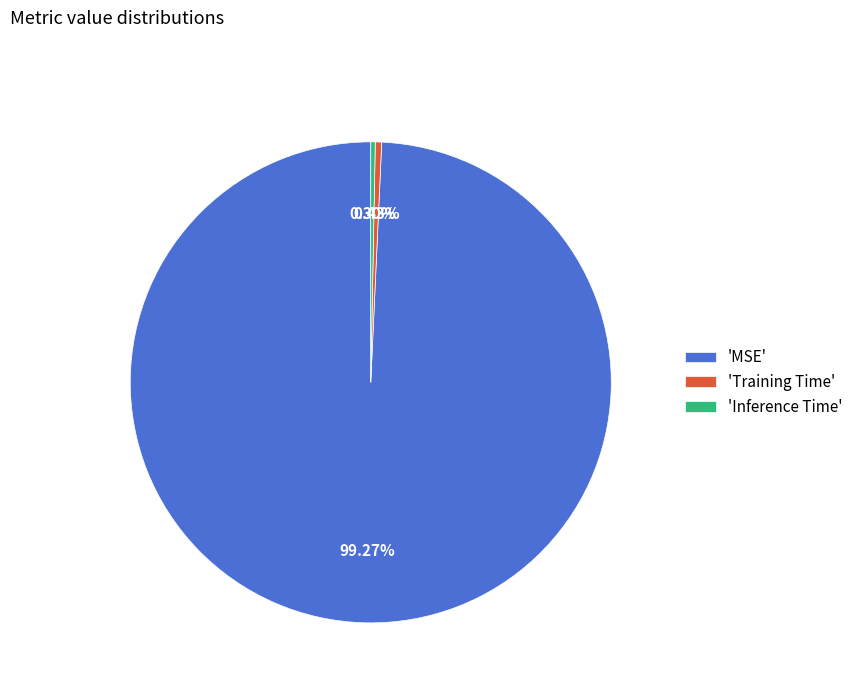

How many segments does this pie chart have?

3